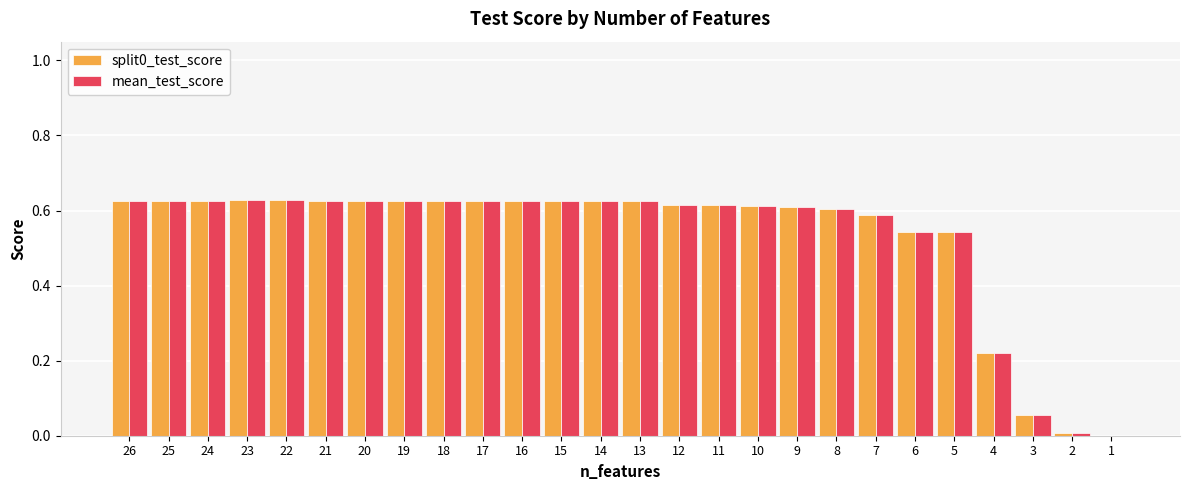

What is the sum of the mean_test_score values at 8 and 12?

1.2